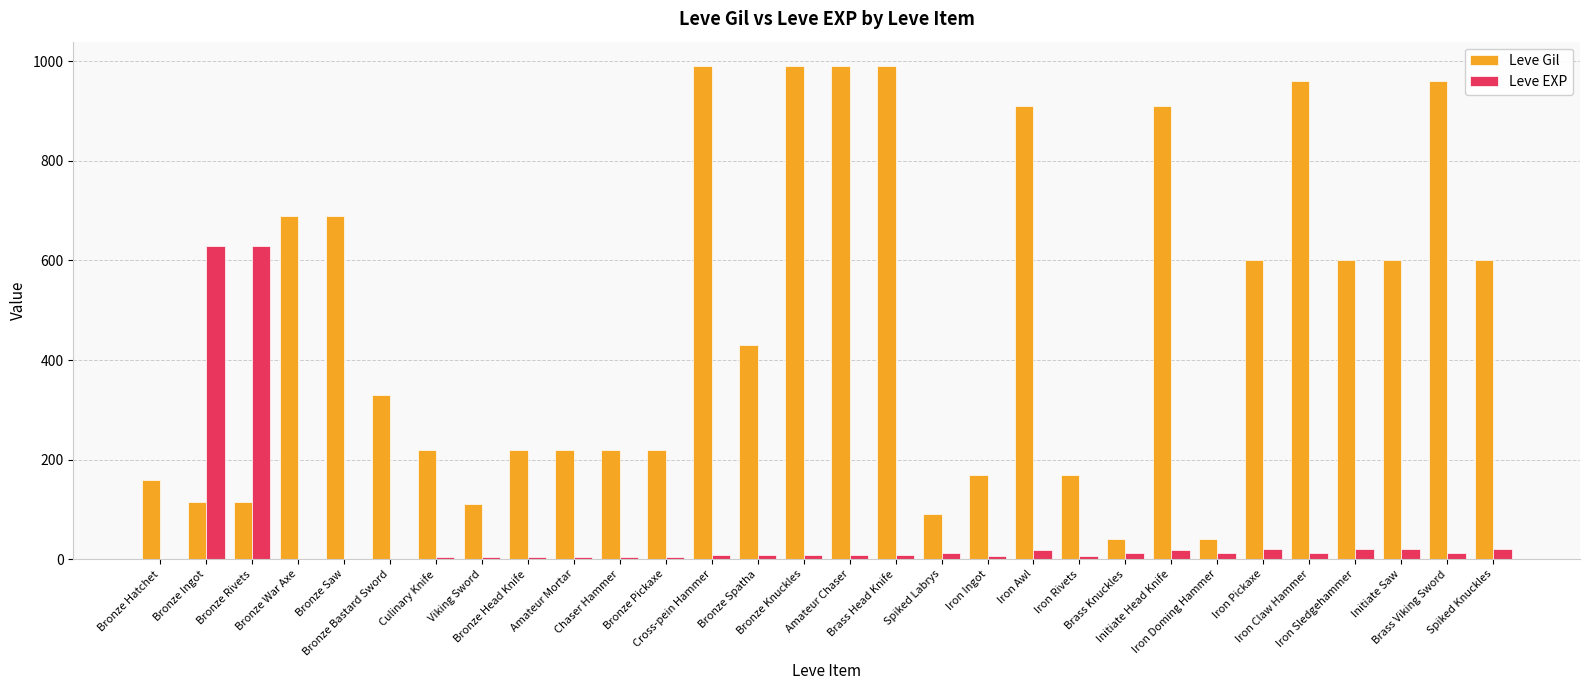

Which series has the largest total across all categories?

Leve Gil